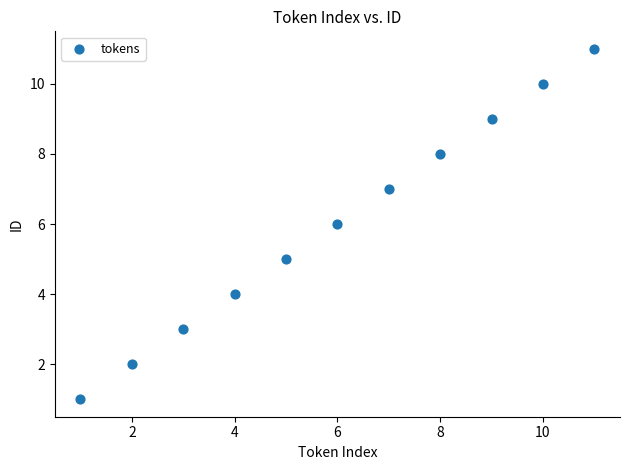

What is the range of Y values (max minus min)?

10